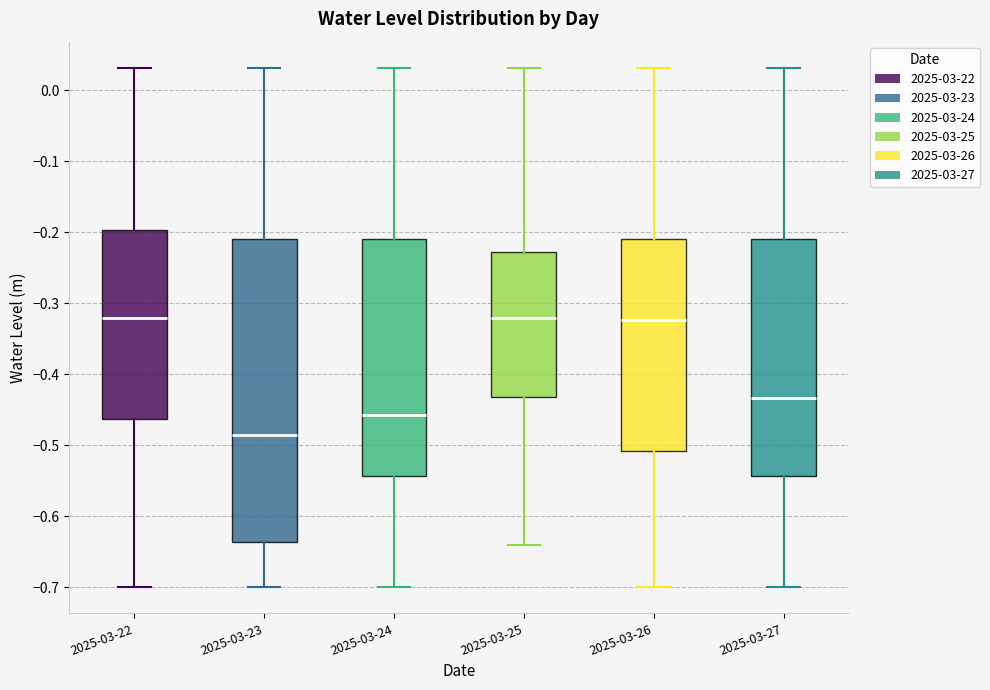

Reading left to right, read every box against the y-axis: the position of its median line, the range the box covers, and the ends of its whiskers. The values are not printed on the chart, so give them approximately, as read against the axis.

2025-03-22: median -0.32, box -0.46 to -0.20, whiskers -0.70 to 0.03
2025-03-23: median -0.49, box -0.64 to -0.21, whiskers -0.70 to 0.03
2025-03-24: median -0.46, box -0.54 to -0.21, whiskers -0.70 to 0.03
2025-03-25: median -0.32, box -0.43 to -0.23, whiskers -0.64 to 0.03
2025-03-26: median -0.32, box -0.51 to -0.21, whiskers -0.70 to 0.03
2025-03-27: median -0.43, box -0.54 to -0.21, whiskers -0.70 to 0.03